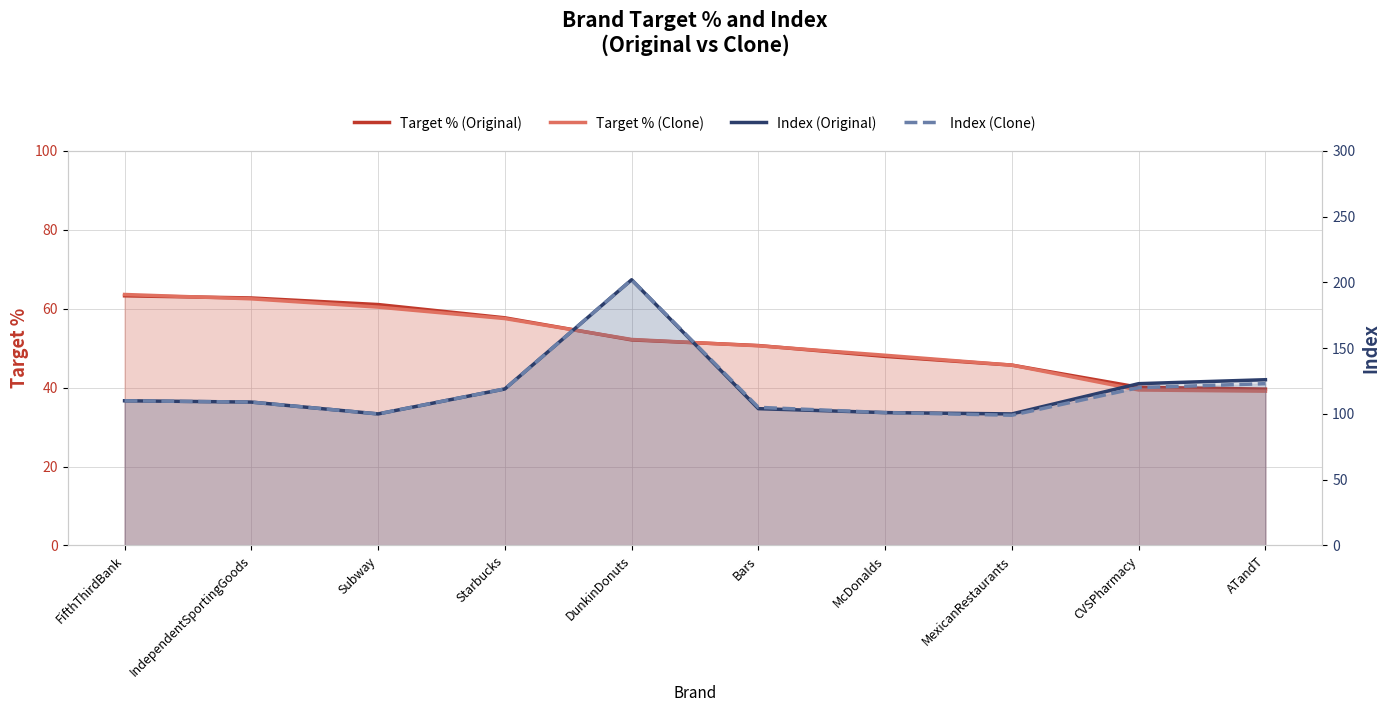

How many data points in Index (Original) are above 110?

4